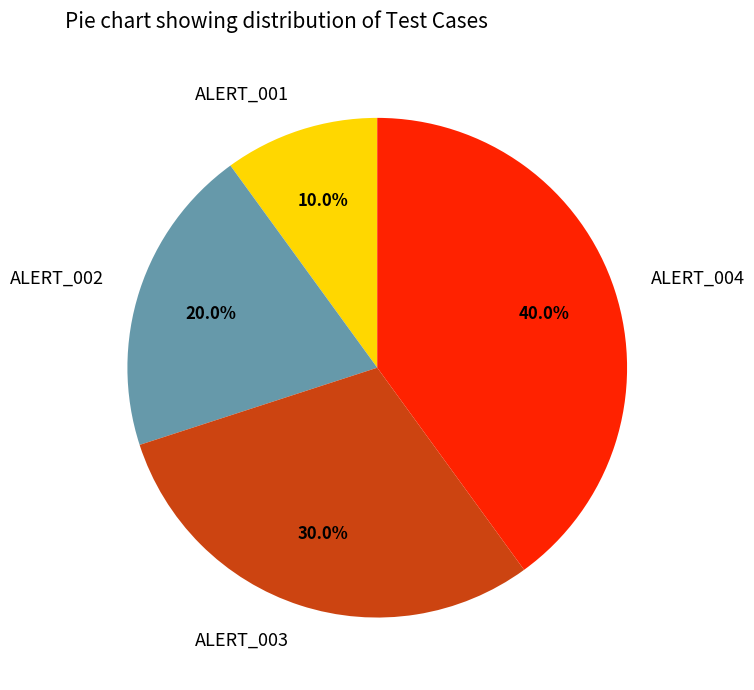

What is the ratio of the value at ALERT_001 to the value at ALERT_002?

0.5